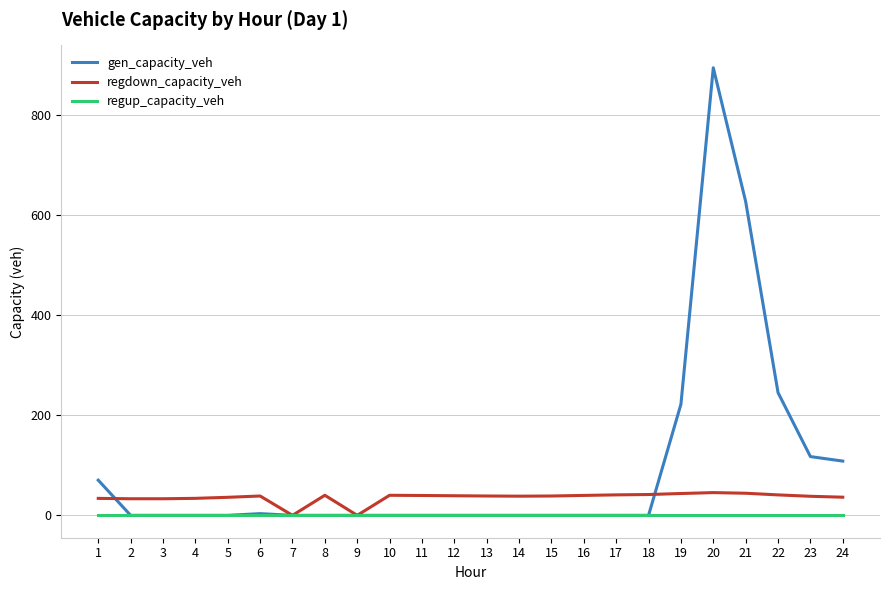

Is this an area chart (filled region under the line)?

No